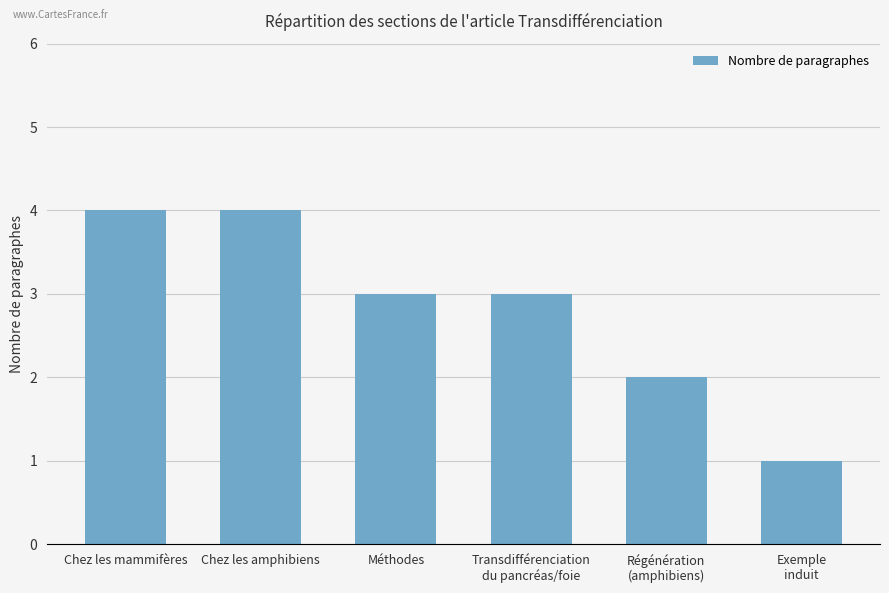

At which label does the data first exceed 3?

Chez les mammifères